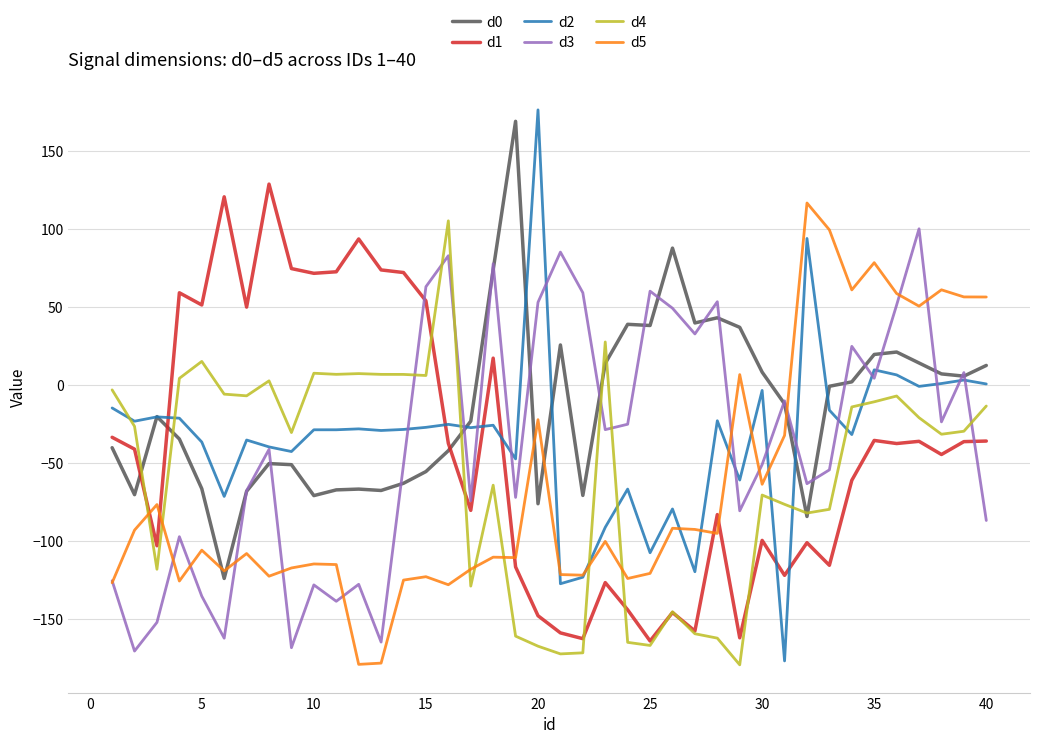

Which series has the largest total across all categories?

d0